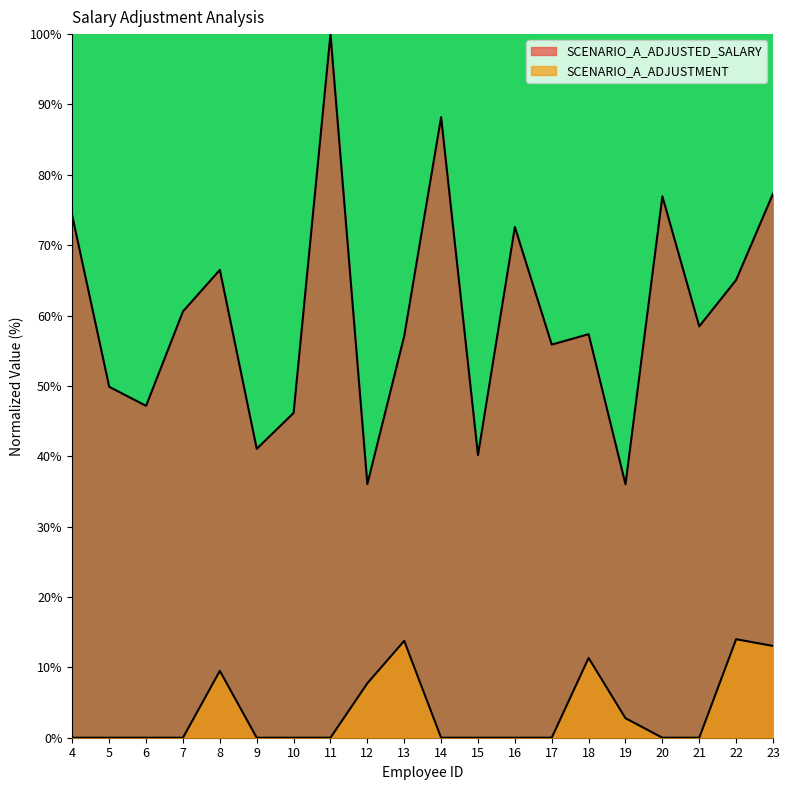

What is the value of the SCENARIO_A_ADJUSTED_SALARY point at the 17th from the left?

76.9